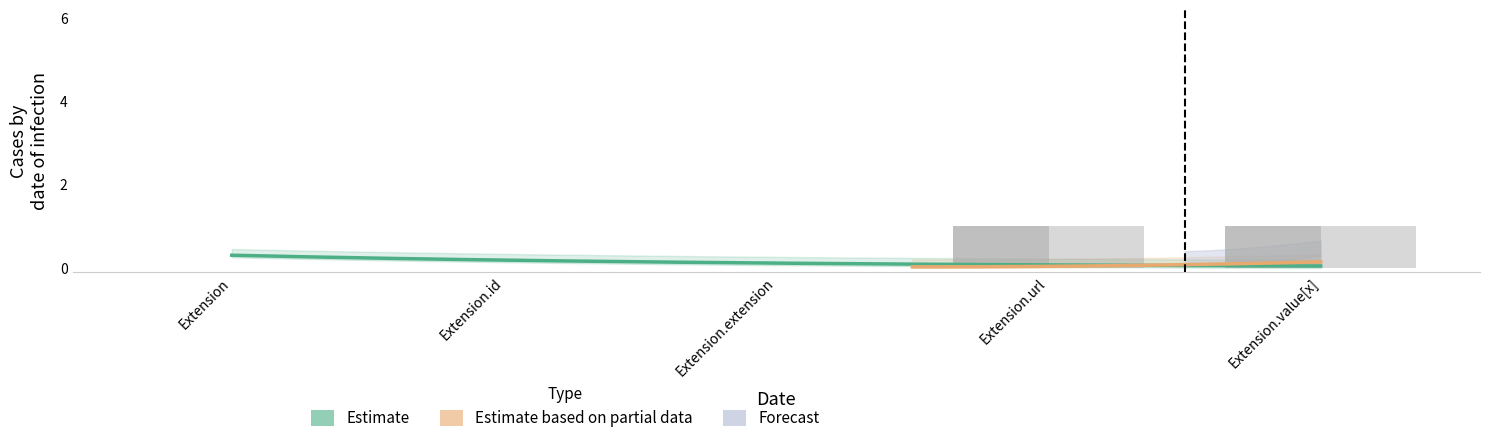

Is it true that Base Min equals 1 at Extension.value[x]?

True